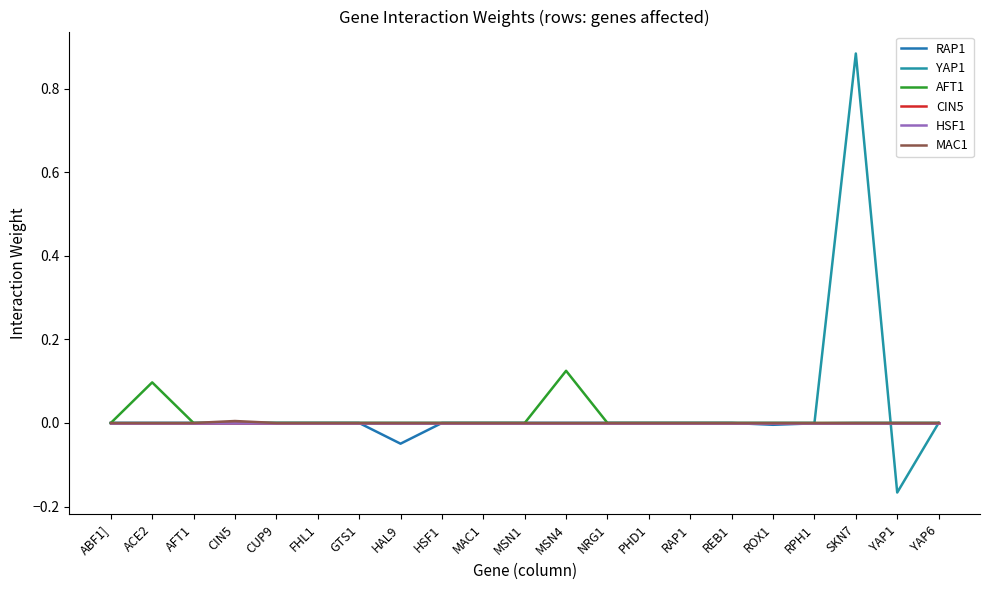

Where is HSF1 nearest to the value 0?

ABF1]